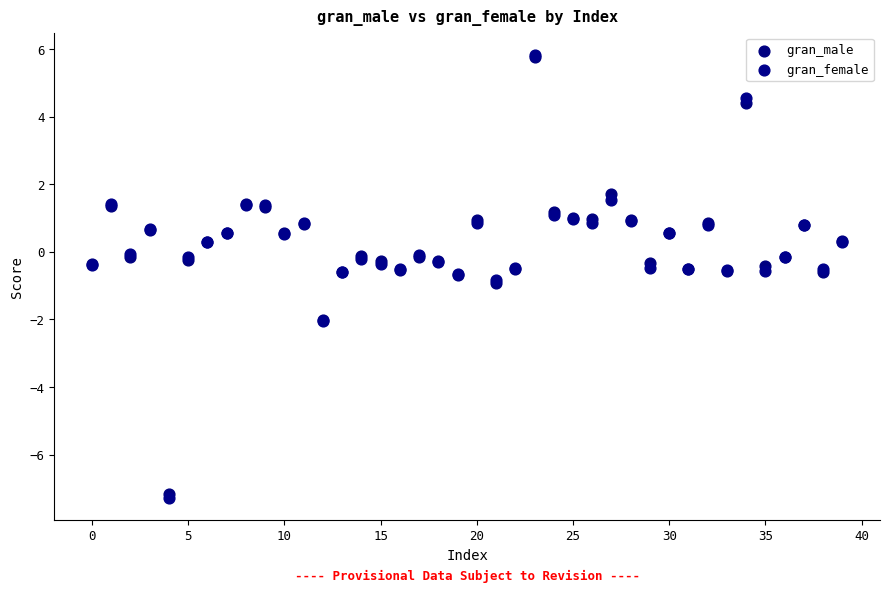

What are all the series names shown in the legend?

gran_male, gran_female